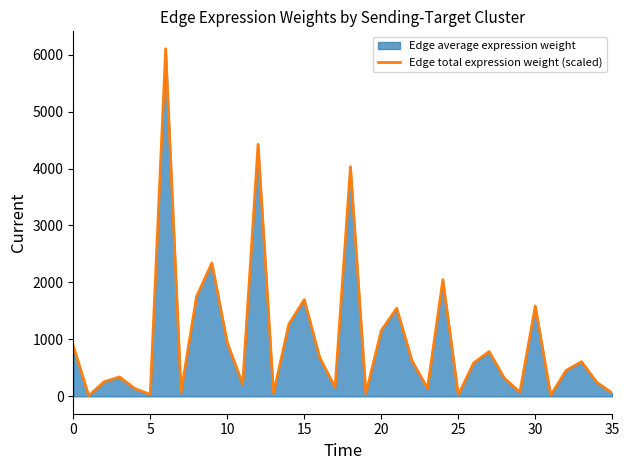

How many points are lower than both their immediate neighbors (excluding endpoints)?

11